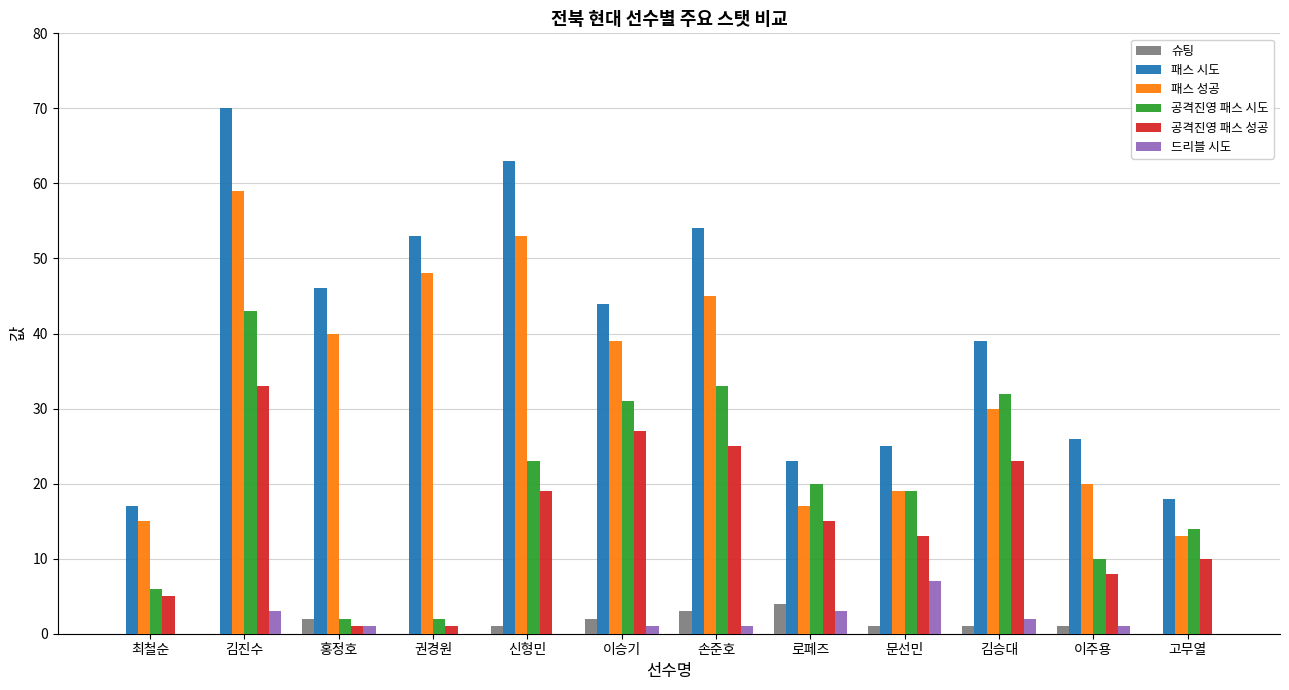

The 공격진영 패스 시도 series shows 7 at 이승기. True or false?

False